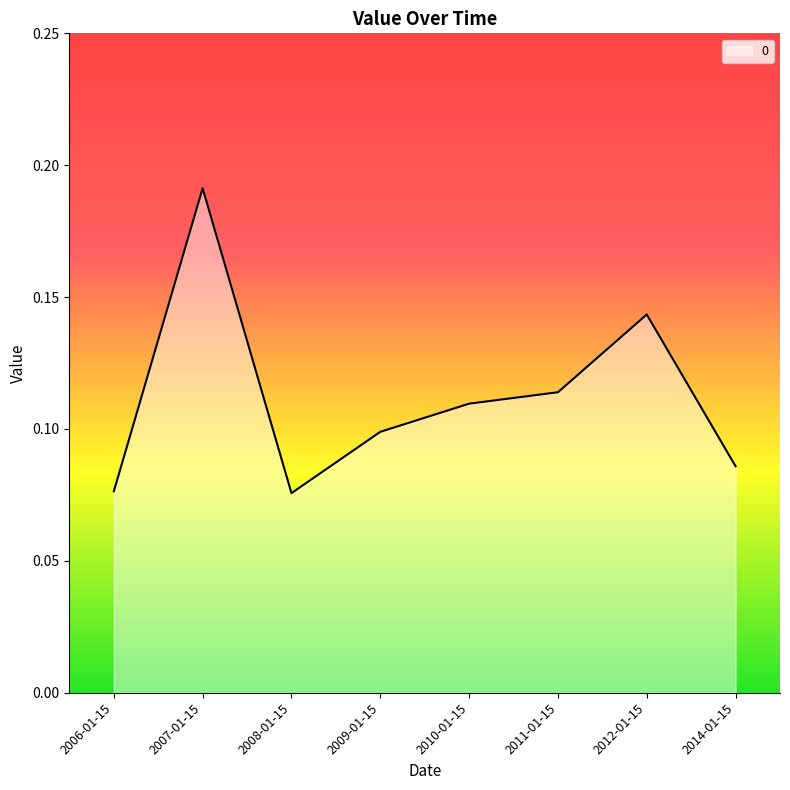

How many distinct data groups are displayed?

1